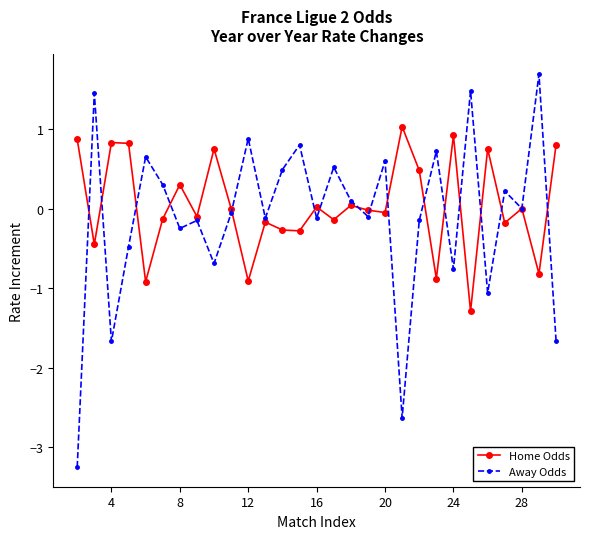

What is the lowest value of the Away Odds series?

-3.2